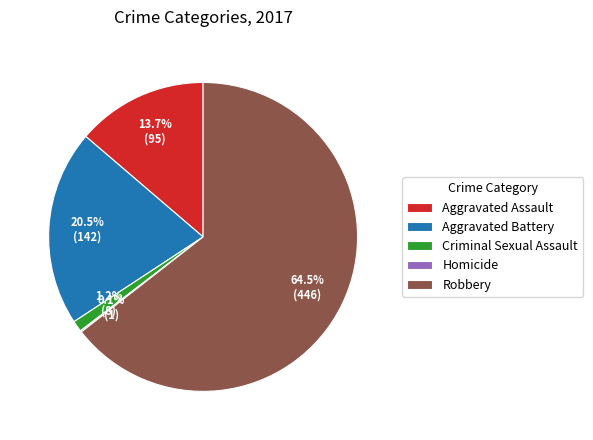

To the nearest percent, what is the combined percentage of Criminal Sexual Assault and Aggravated Assault?

15%